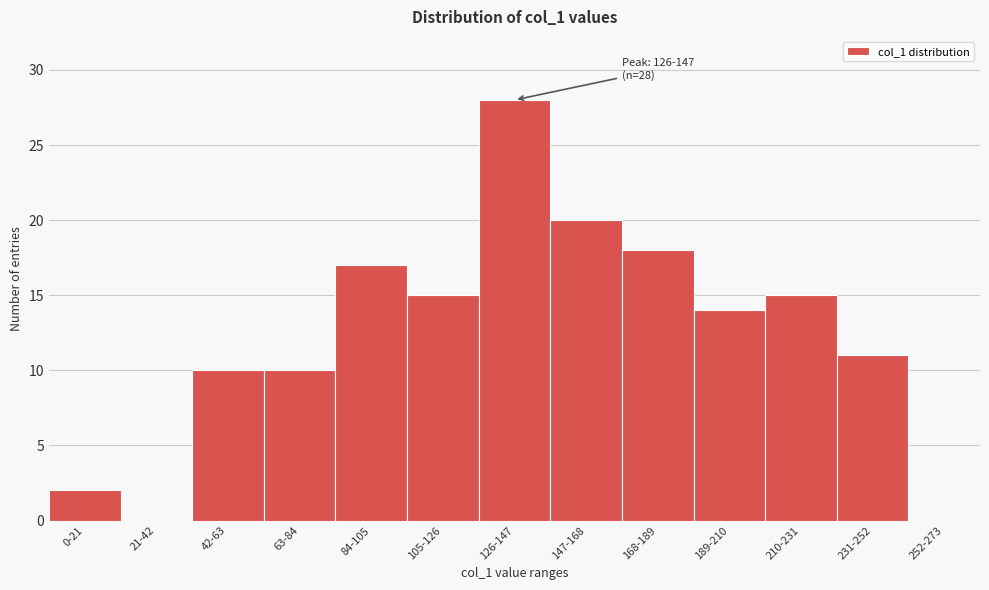

Reading left to right, what are all the values shown in this chart?

0-21=2	21-42=0	42-63=10	63-84=10	84-105=17	105-126=15	126-147=28	147-168=20	168-189=18	189-210=14	210-231=15	231-252=11	252-273=0